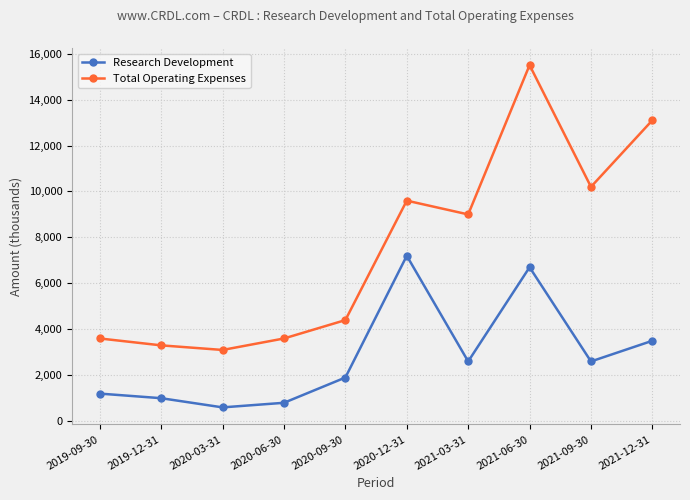

True or false: Research Development and Total Operating Expenses intersect in this chart.

False